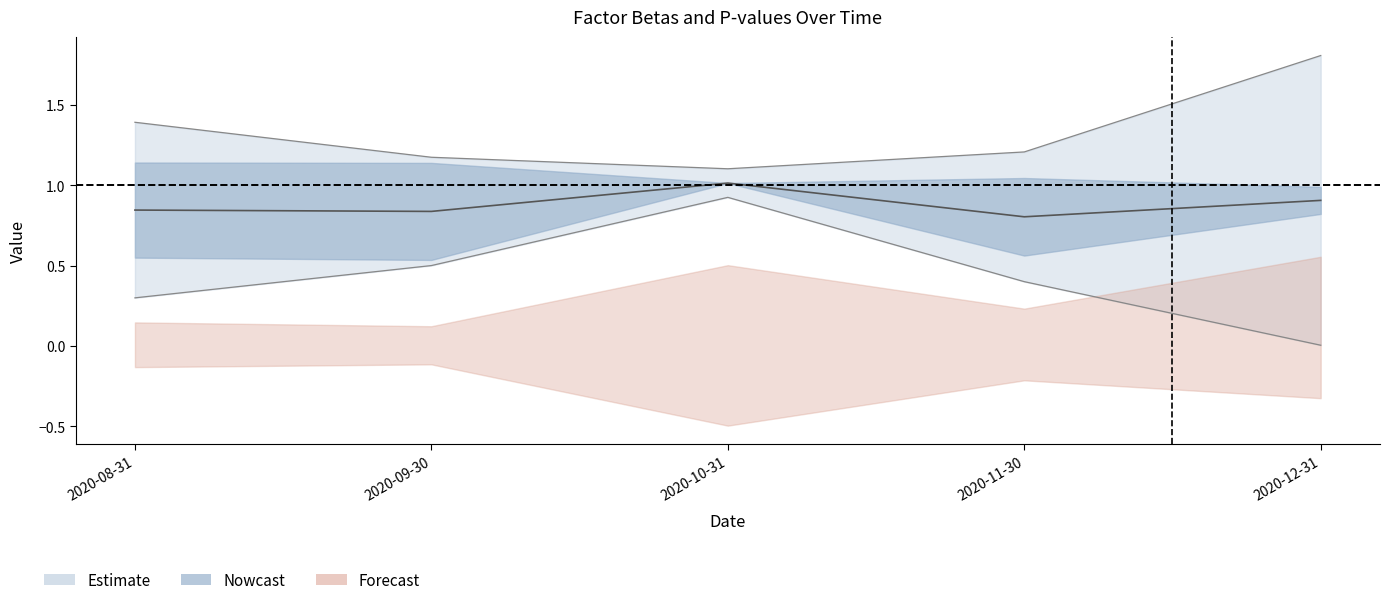

At which category does the chart reach its peak across all series?

2020-10-31